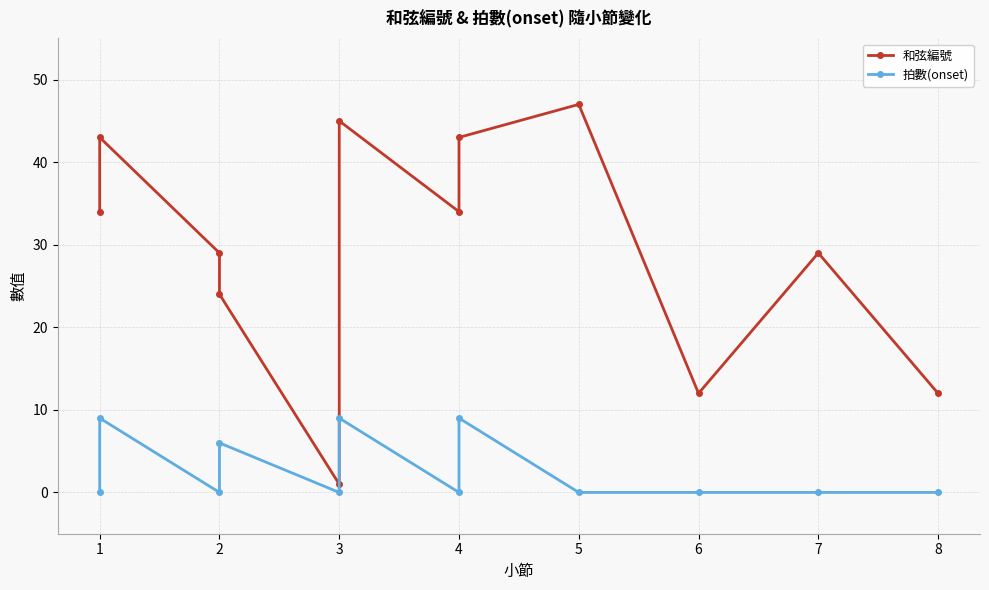

Reading left to right, what are all the values shown in this chart?

和弦編號: 34	43	29	24	1	45	34	43	47	12	29	12
拍數(onset): 0	9	0	6	0	9	0	9	0	0	0	0